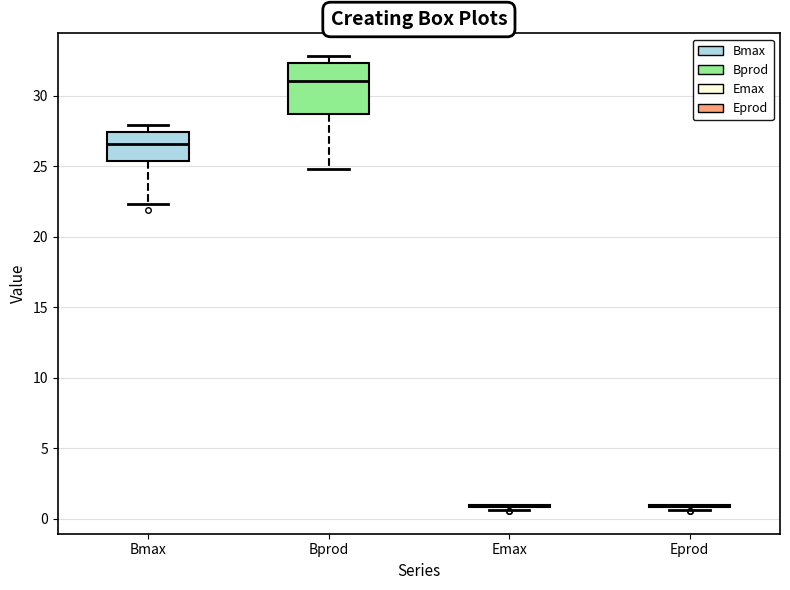

Which box is the tallest, from its lower edge to its upper edge?

Bprod